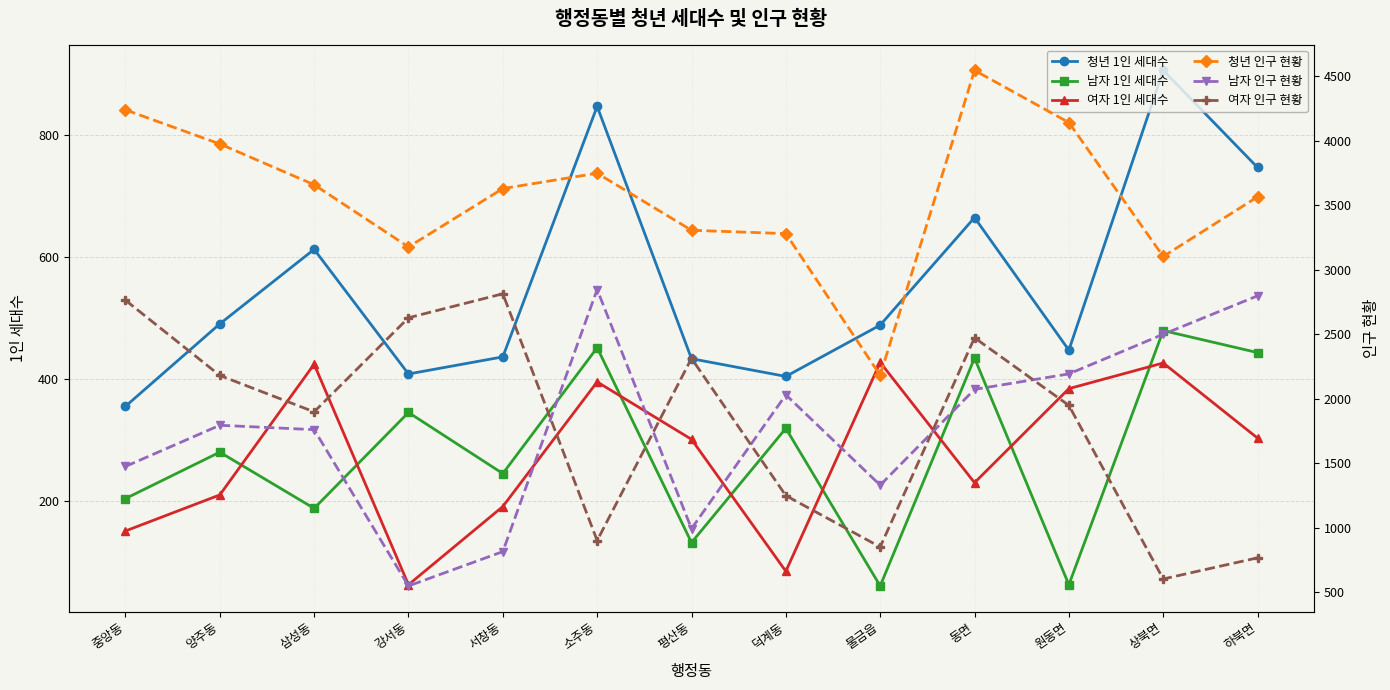

Rank the series by their maximum value, from highest to lowest.

청년 인구 현황, 남자 인구 현황, 여자 인구 현황, 청년 1인 세대수, 남자 1인 세대수, 여자 1인 세대수